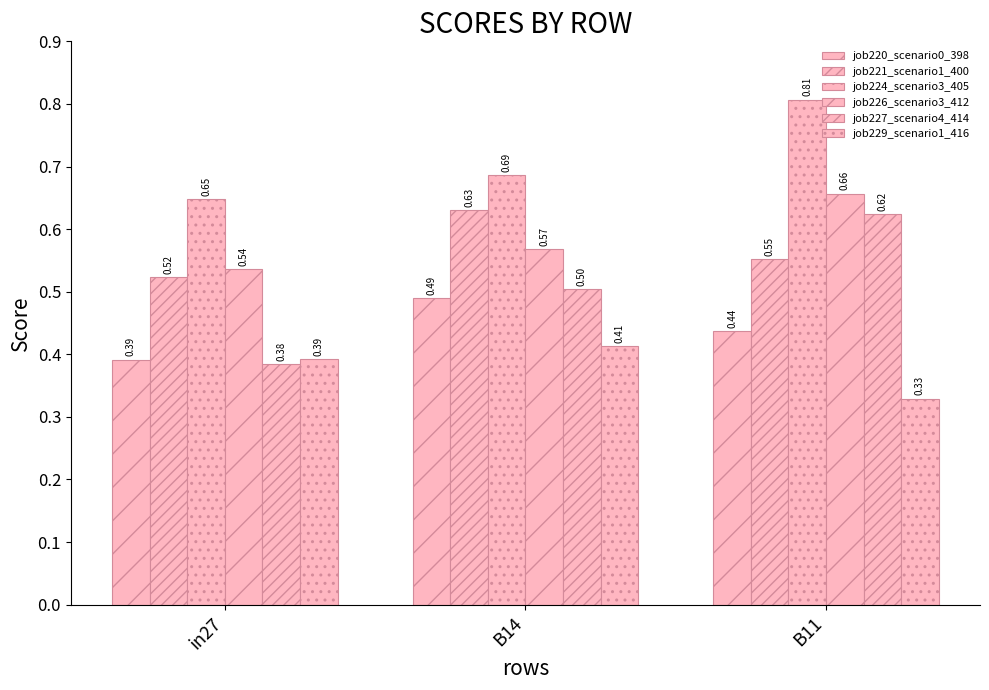

How many bars are there in each group?

6